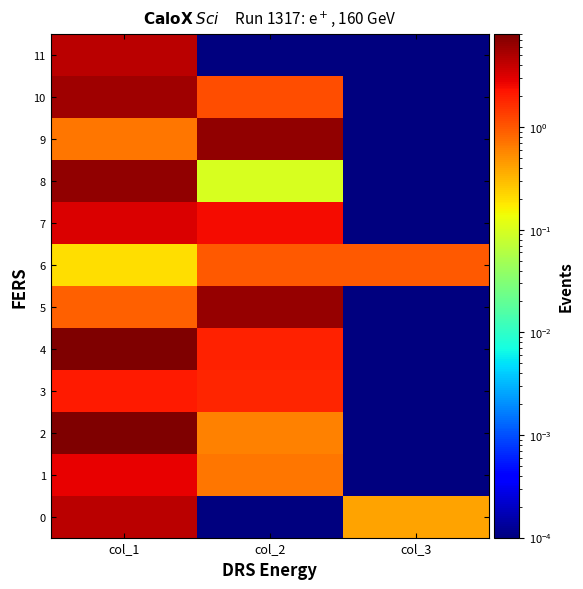

What is the total value across all series at col_2?

22.6